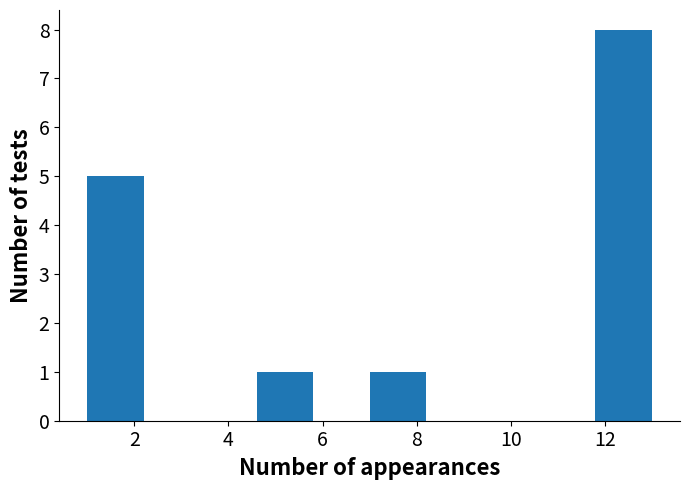

Over which range of the x-axis is the bar tallest?

11.8 to 13.0